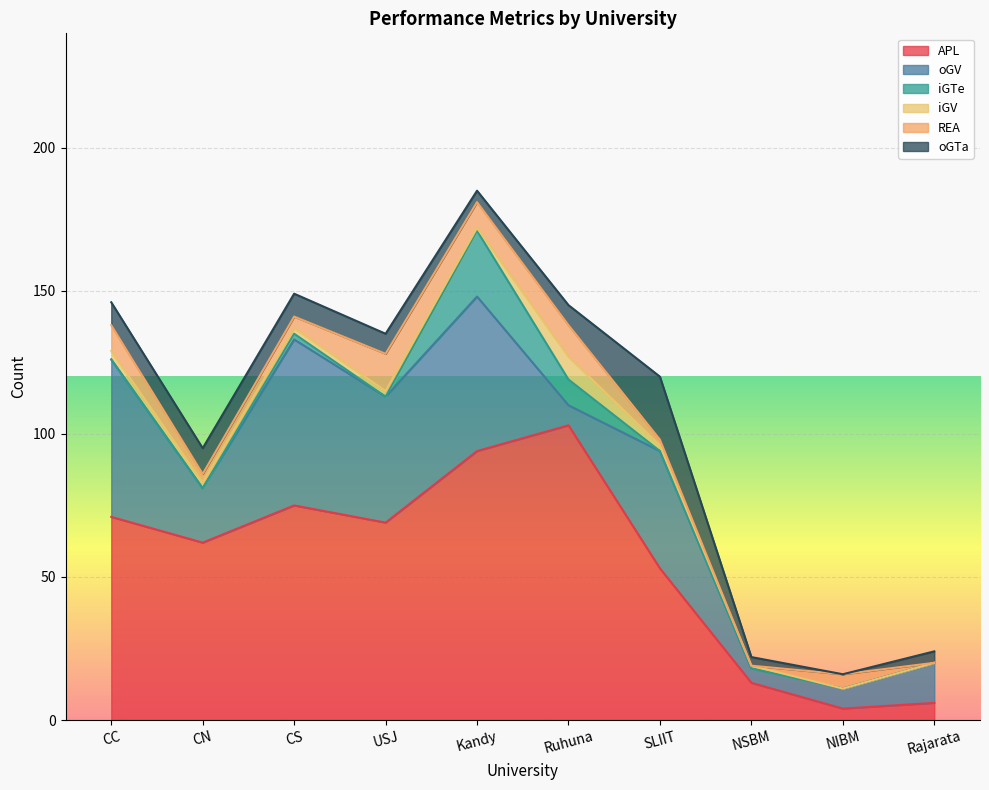

At which category is the sum across all series the highest?

Kandy